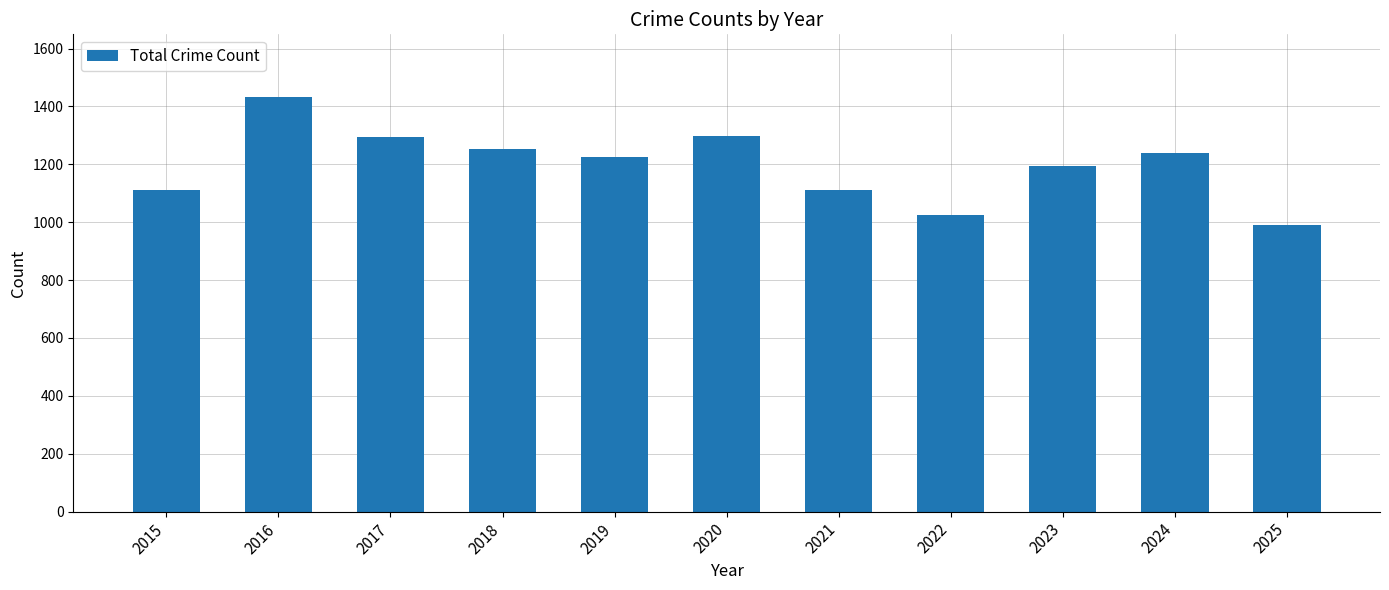

How many data points are less than 1226?

5